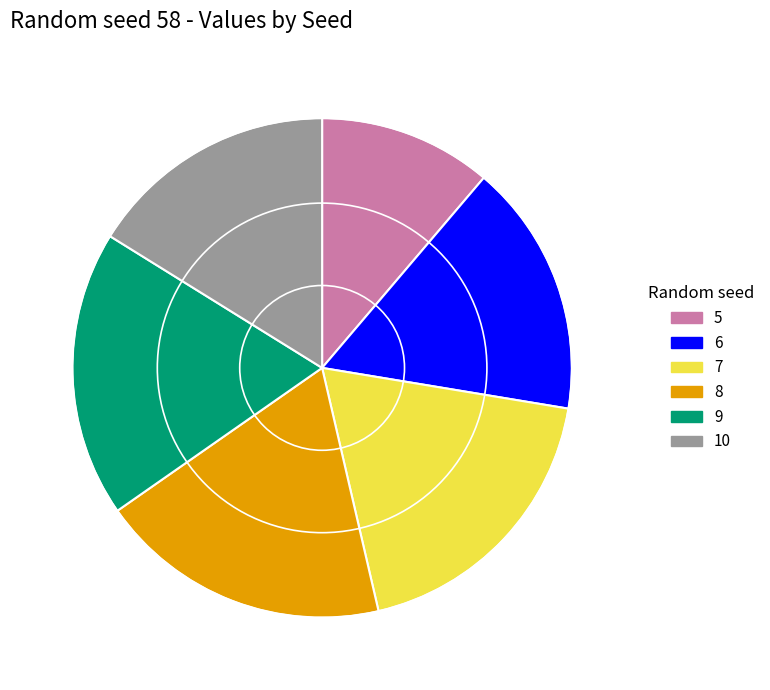

What is the smallest slice in the pie chart?

5